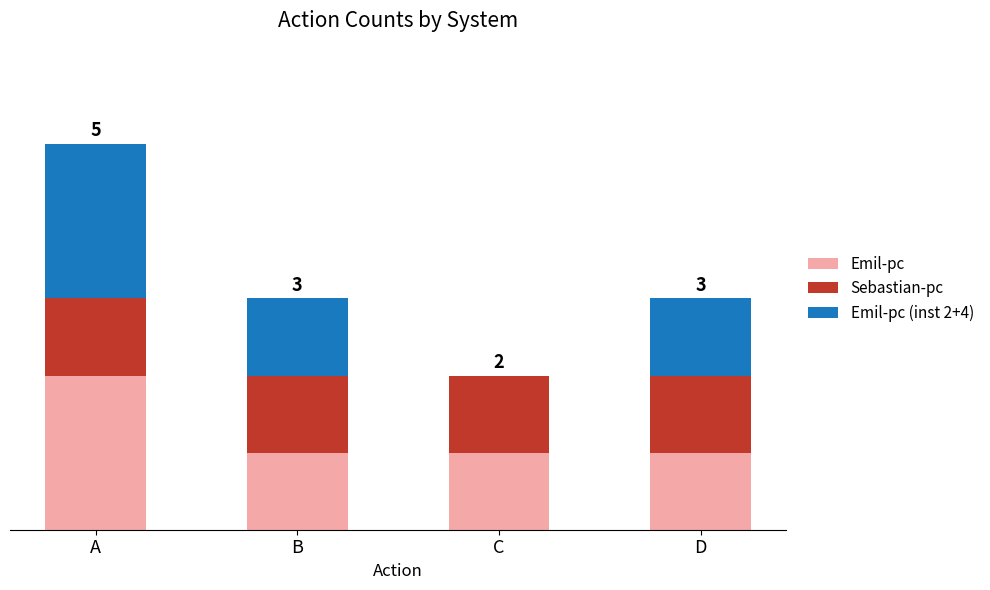

What are all the series names shown in the legend?

Emil-pc, Sebastian-pc, Emil-pc (inst 2+4)